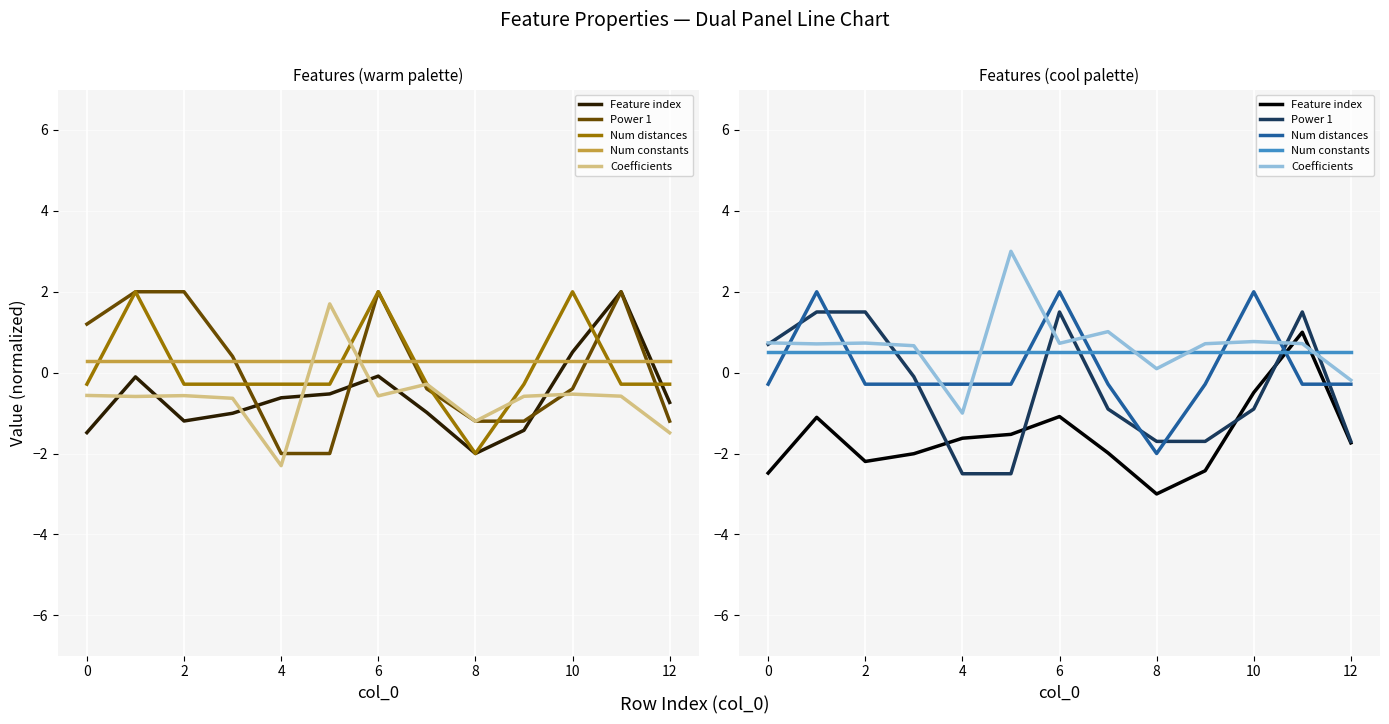

True or false: Coefficients and Num constants cross at least once.

True